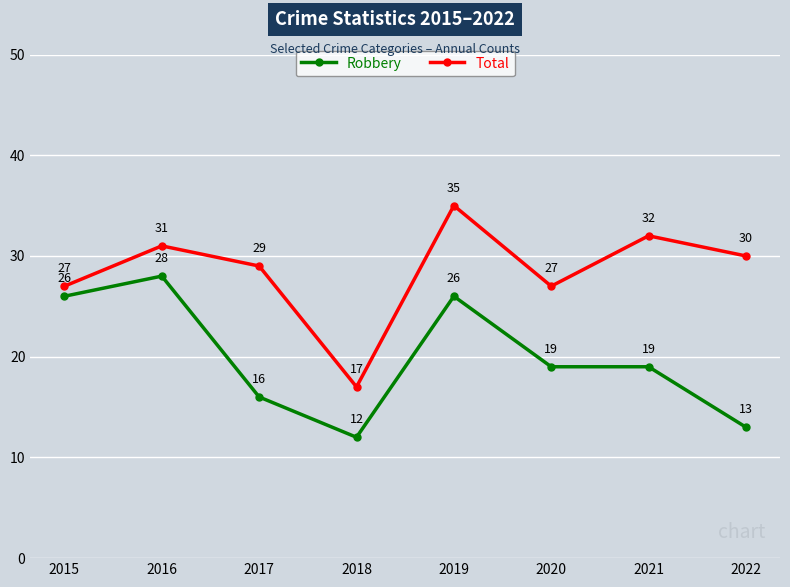

What is the value of the Total point at the 5th from the left?

35